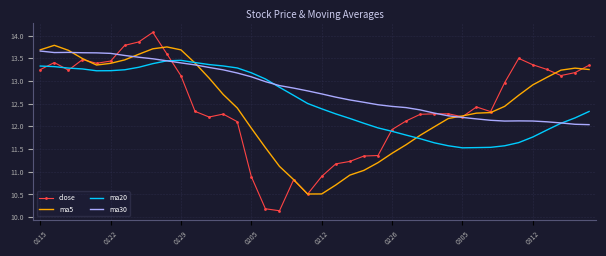

What is the difference between the maximum and minimum values in the close series?

3.9